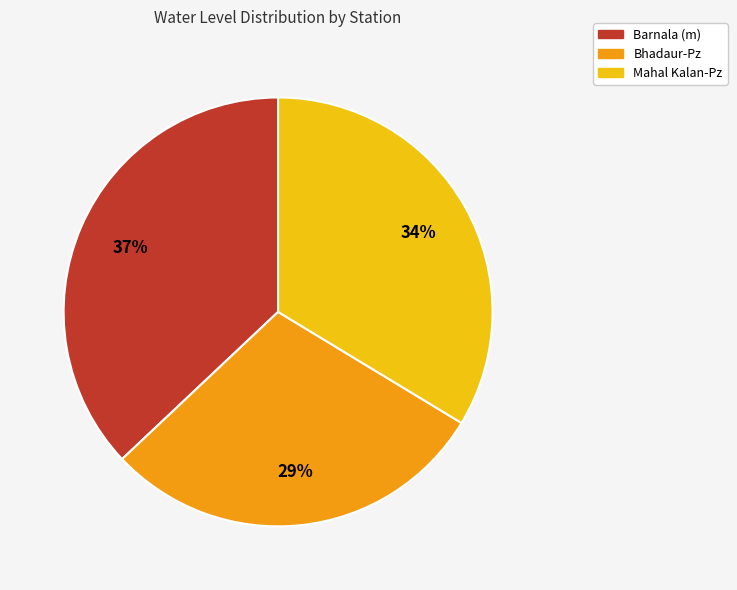

To the nearest percent, what is the difference between the Barnala (m) and Bhadaur-Pz slice percentages?

8%